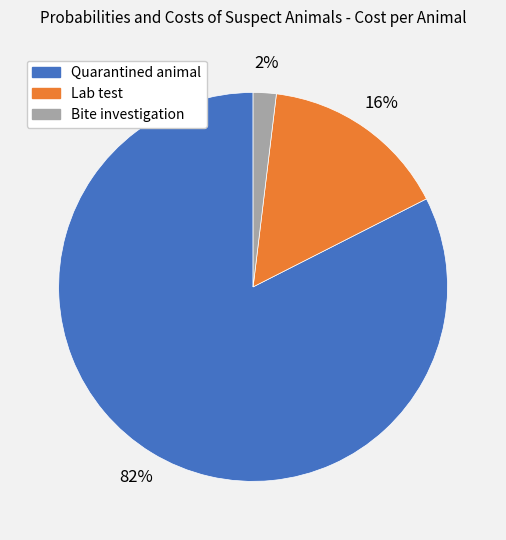

Rank the categories by value from highest to lowest.

Quarantined animal, Lab test, Bite investigation